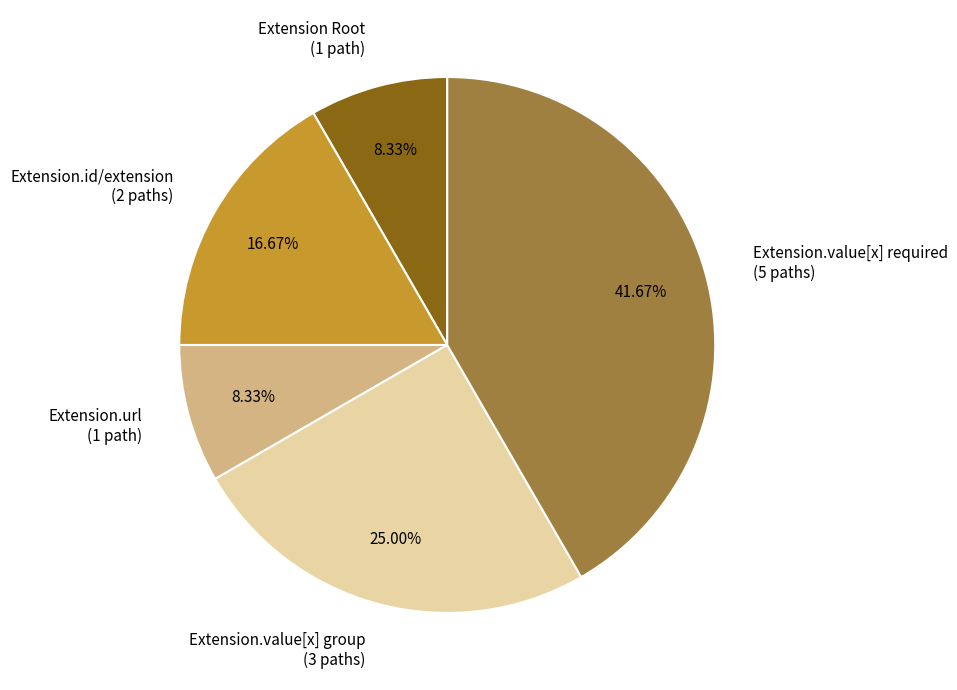

Is there a majority slice in this chart?

No